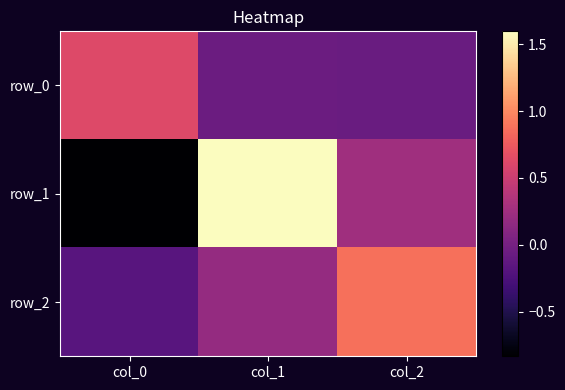

Which has a higher value, col_2 or col_0?

col_0